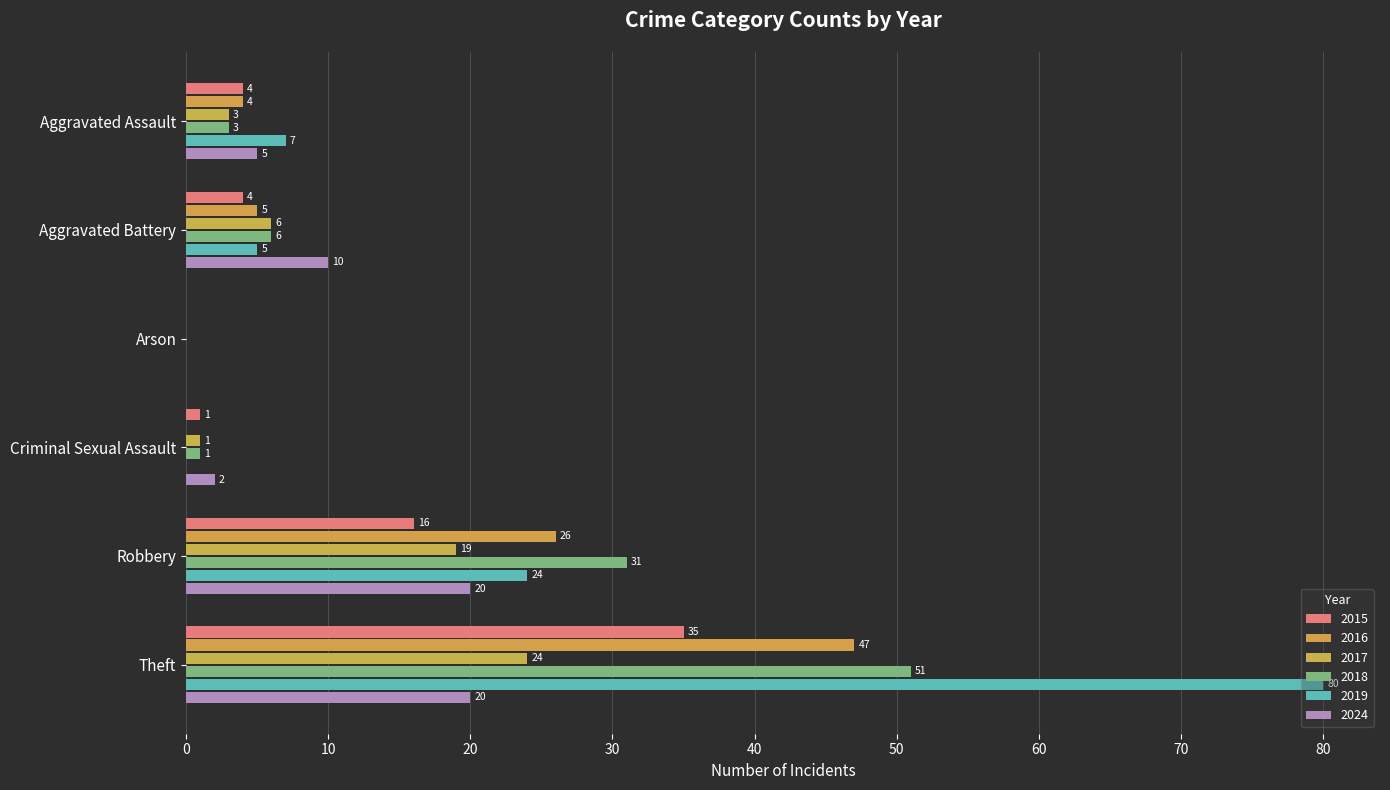

How many categories are shown in the chart?

6